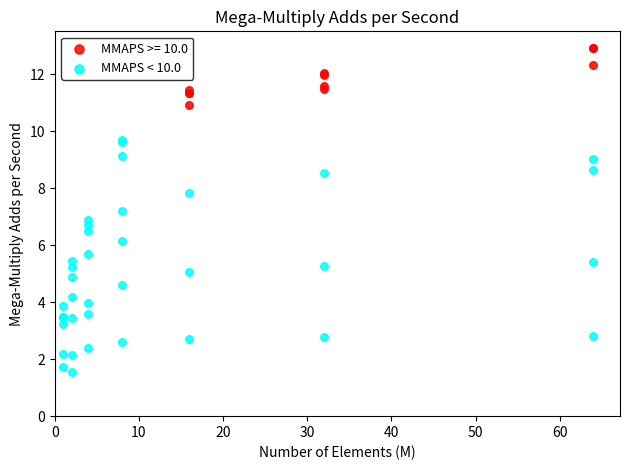

Which series reaches the maximum Y coordinate?

MMAPS >= 10.0